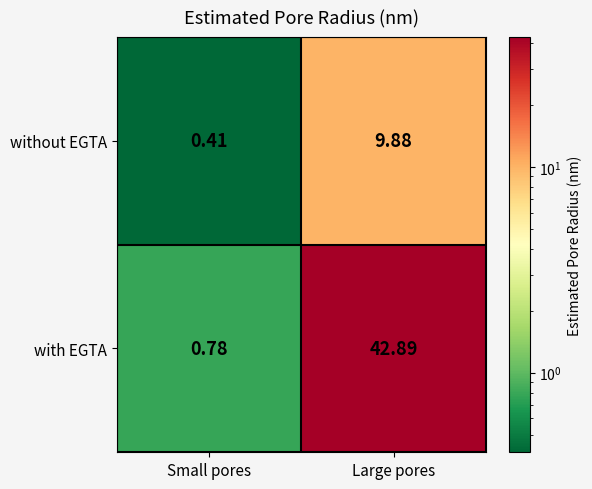

At which label is without EGTA closest to 5?

Small pores